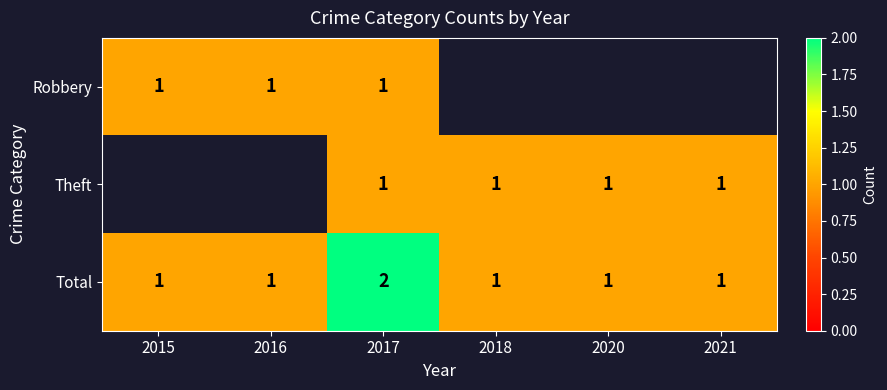

The value of Theft at 2020 is 2. True or false?

False